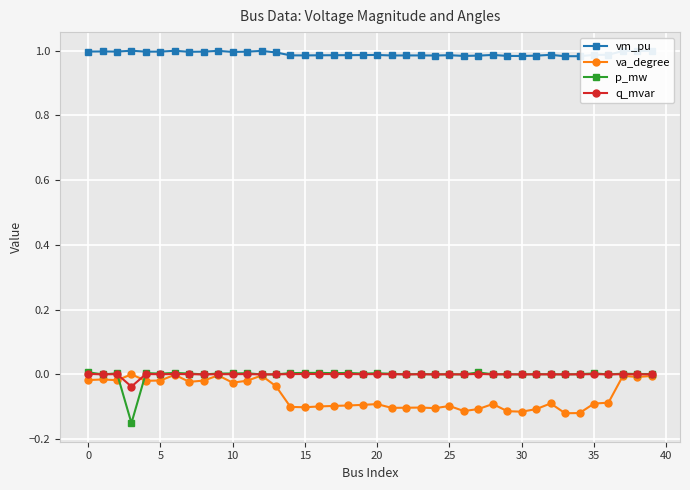

True or false: vm_pu has more than 0 interior local peaks.

True